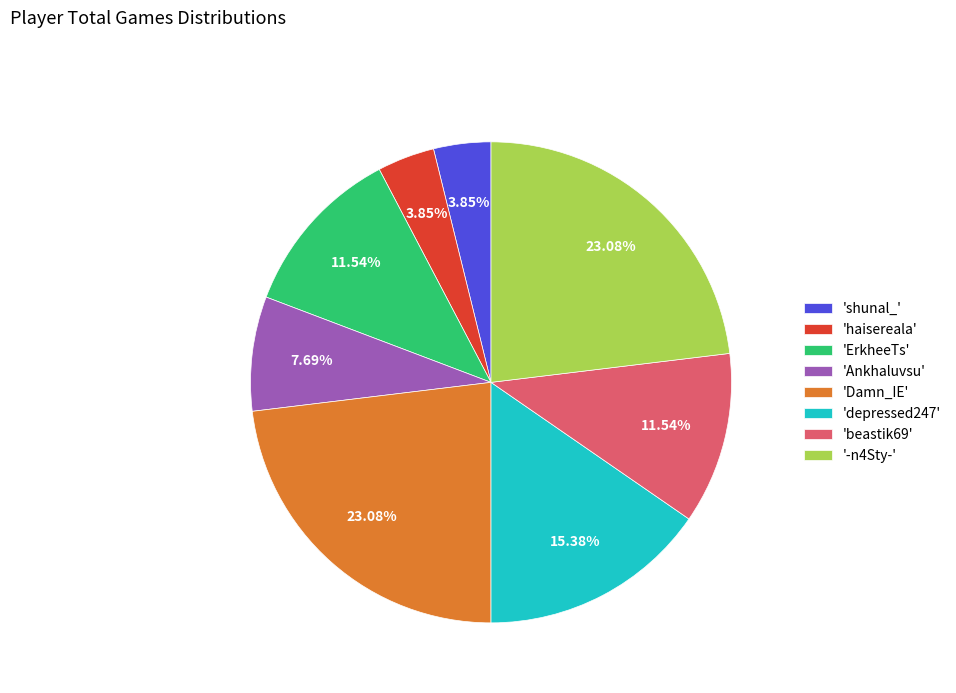

Is there a majority slice in this chart?

No